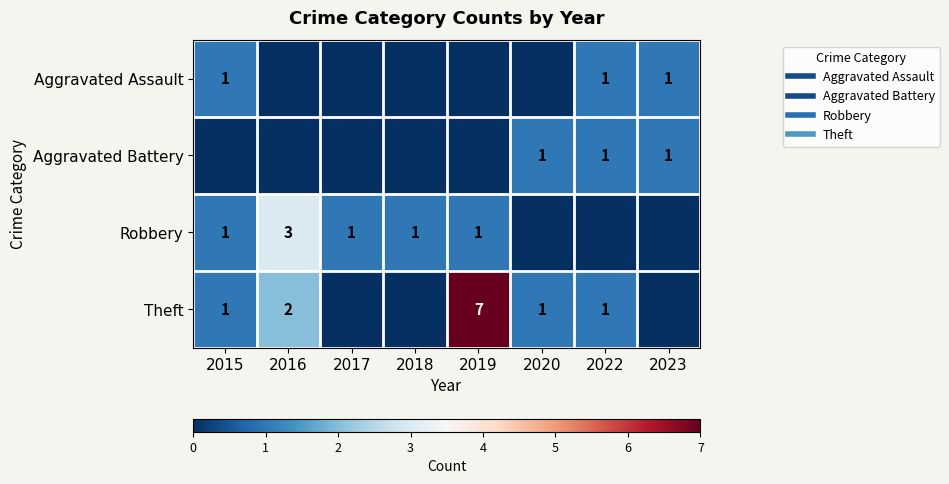

True or false: Theft has a value of 1 at 2020.

False